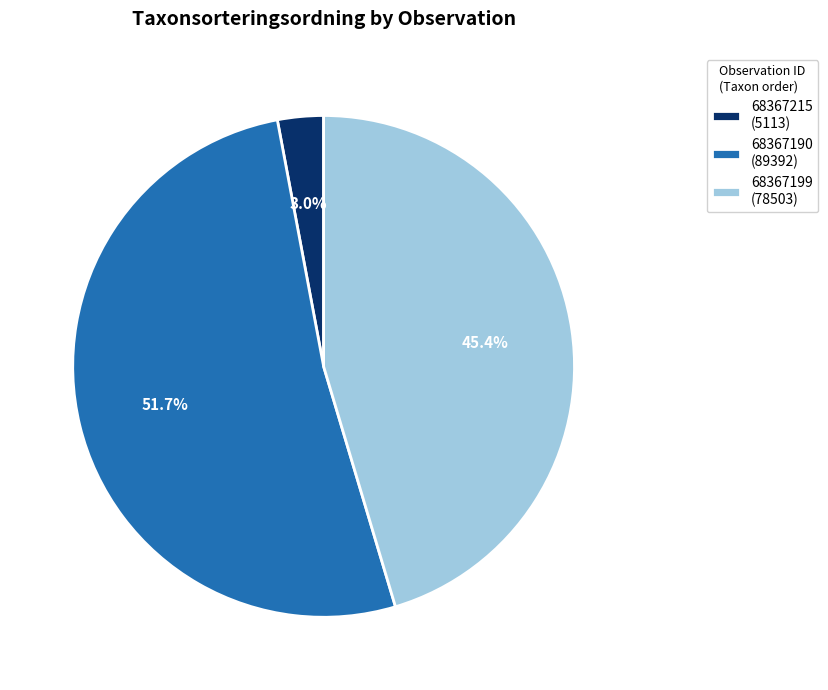

Rank the categories by value from highest to lowest.

68367190, 68367199, 68367215